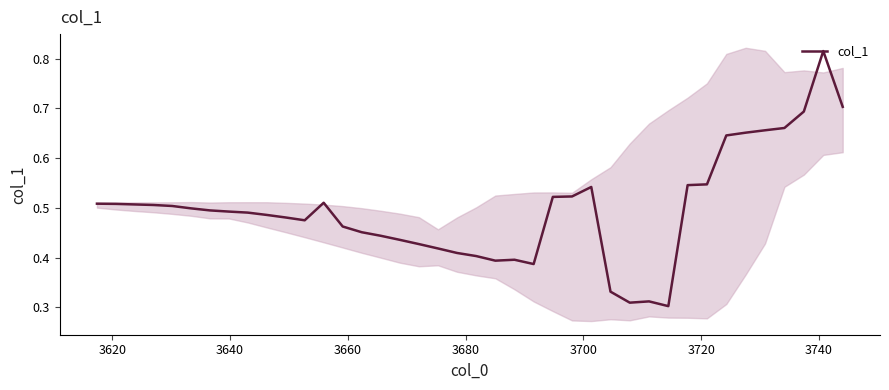

What is the value of the 18th point from the left?

0.4